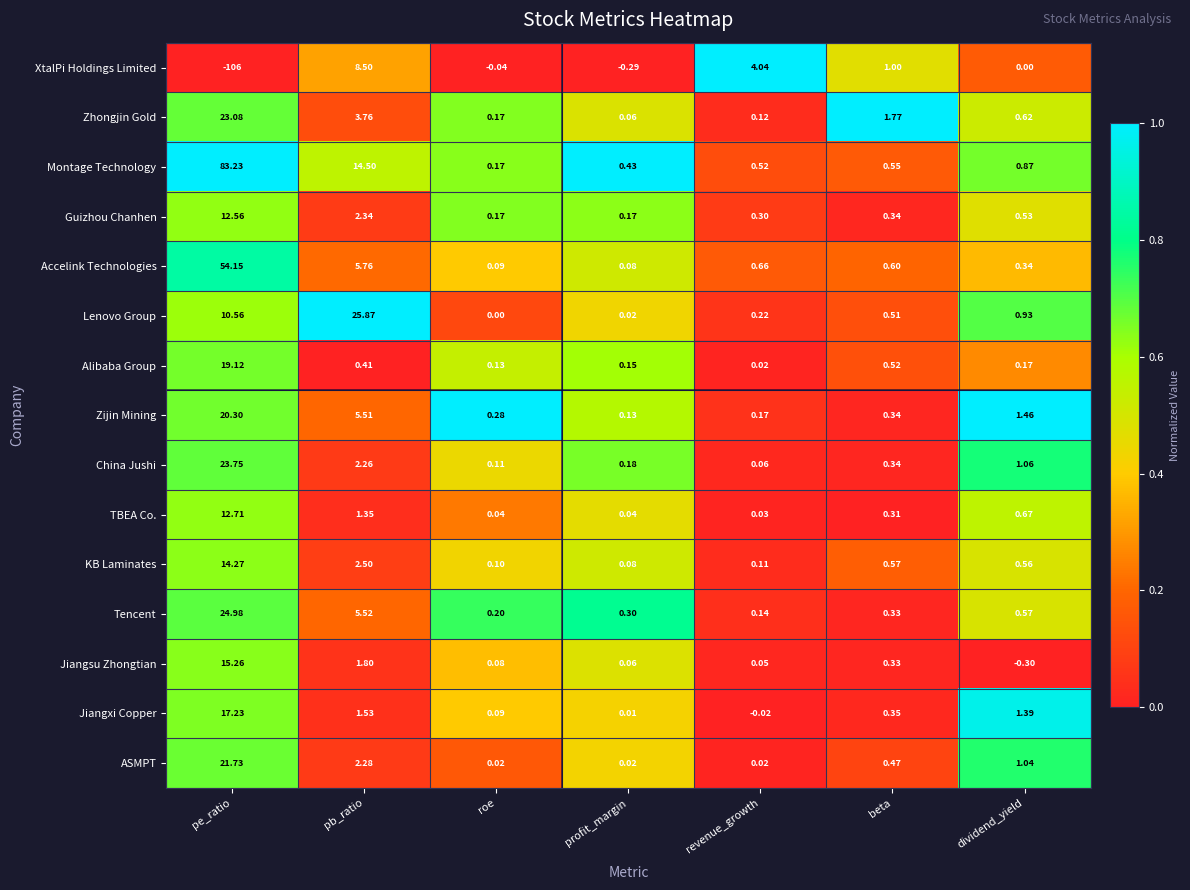

At which category does the chart reach its peak across all series?

pe_ratio